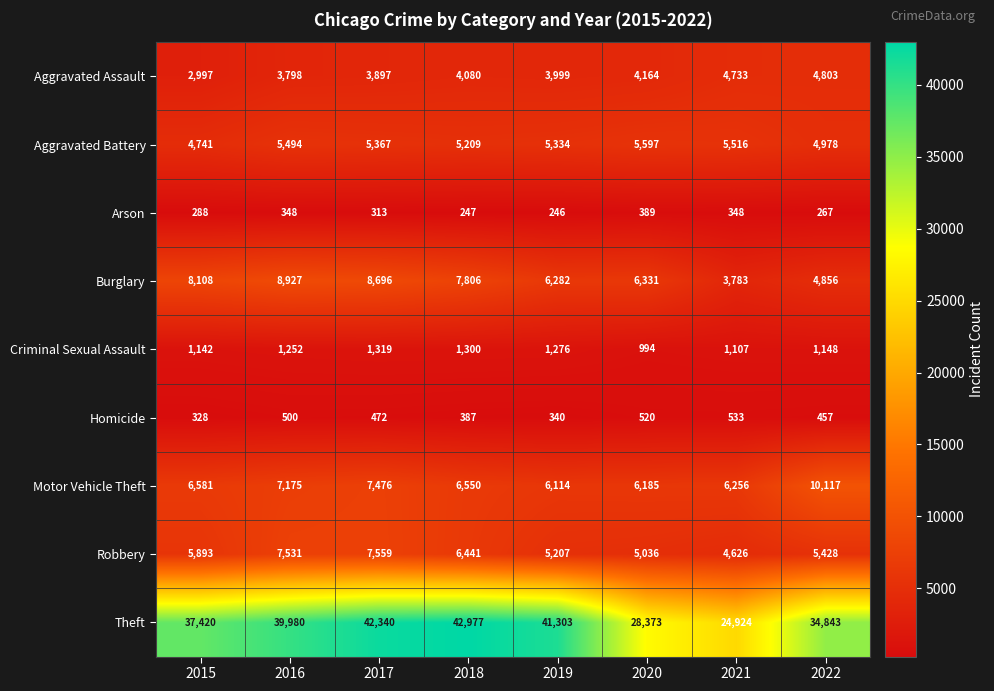

Rank the series at 2021 from highest to lowest value.

Theft, Motor Vehicle Theft, Aggravated Battery, Aggravated Assault, Robbery, Burglary, Criminal Sexual Assault, Homicide, Arson